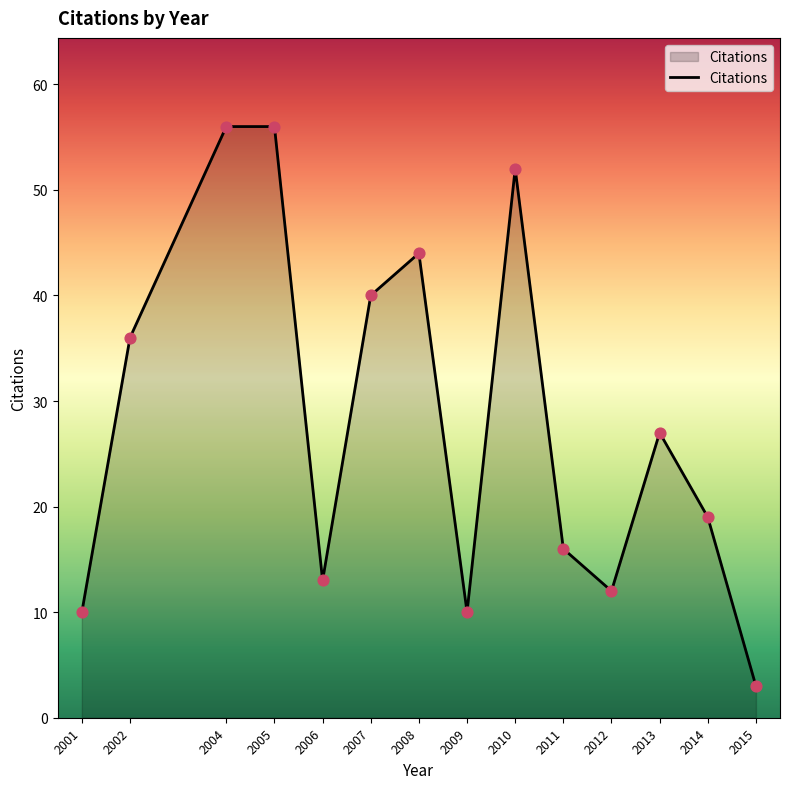

Which has a higher value, 2012 or 2013?

2013